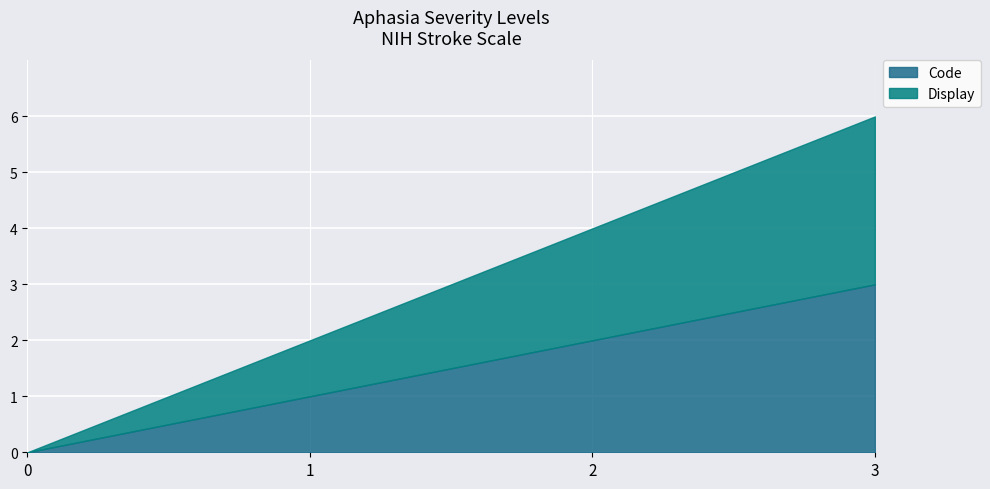

How many values in the Code series exceed 2?

1